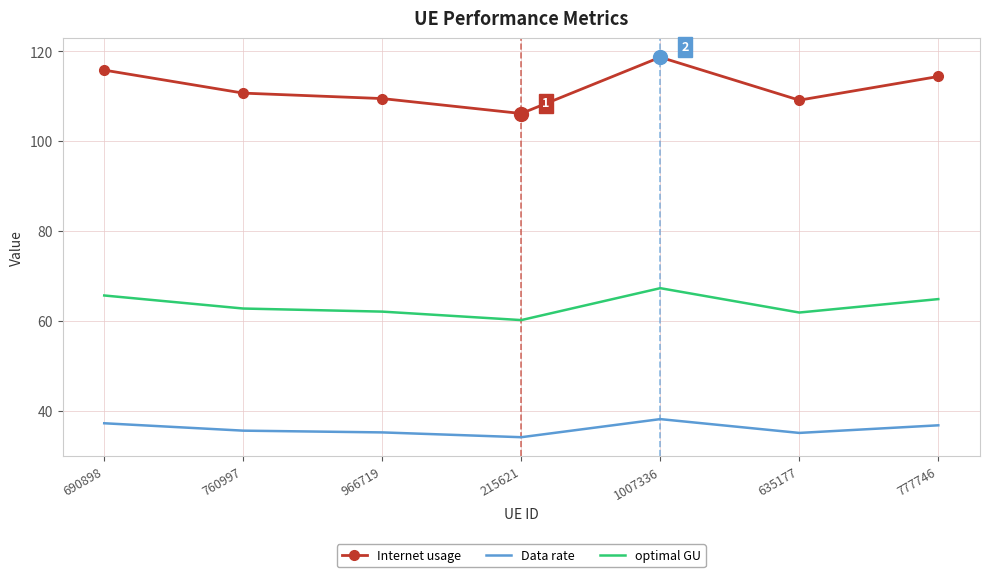

True or false: optimal GU and Internet usage cross at least once.

False